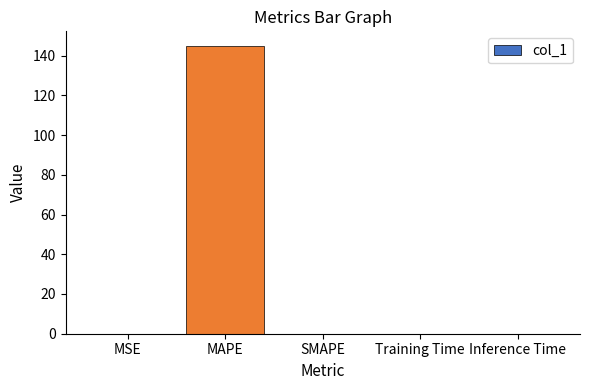

The value at MAPE is 42.8. True or false?

False